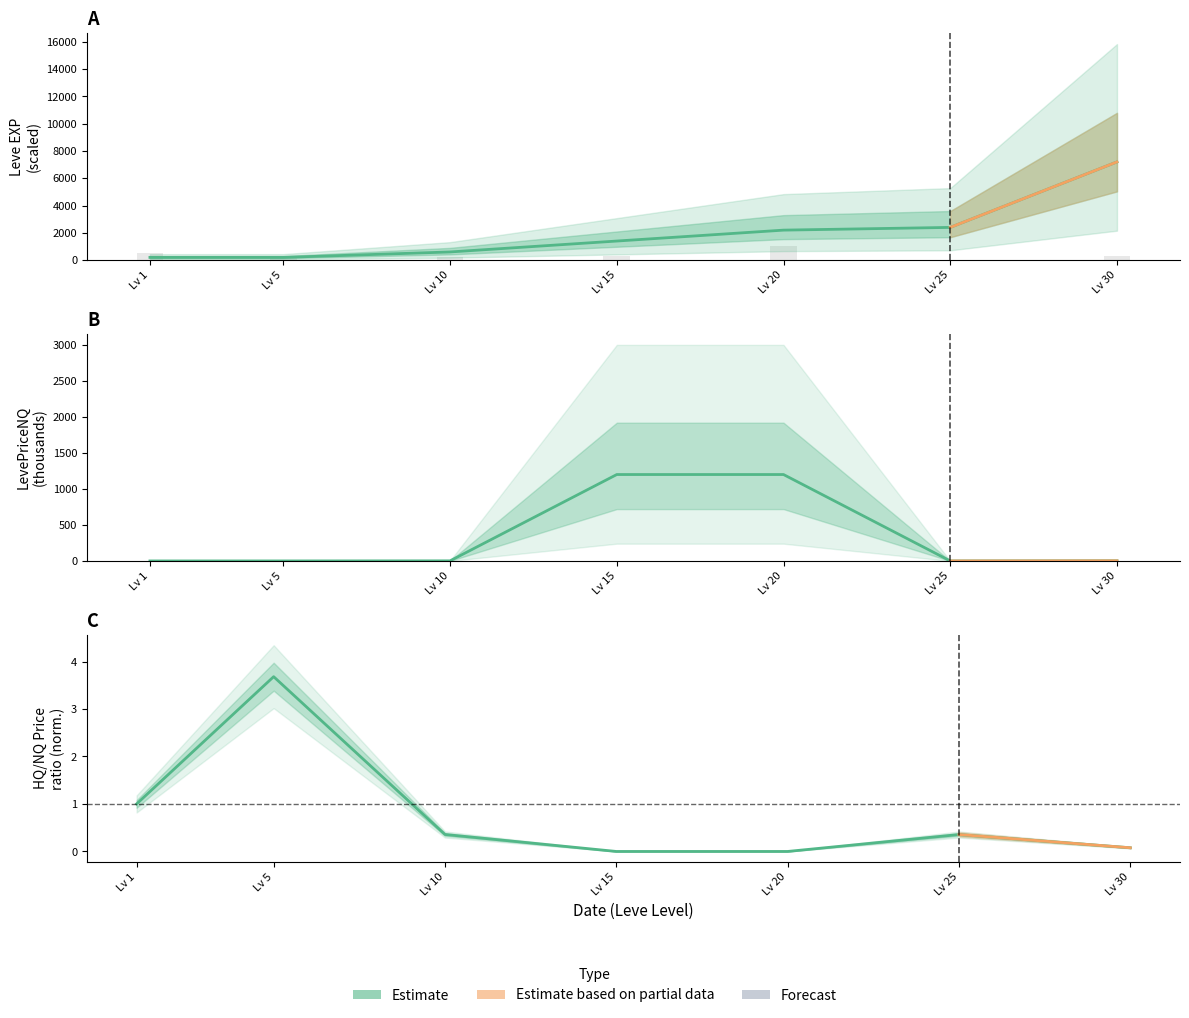

List the labels in order of LevePriceNQ value, largest first.

Lv 15, Lv 20, Lv 30, Lv 10, Lv 5, Lv 25, Lv 1